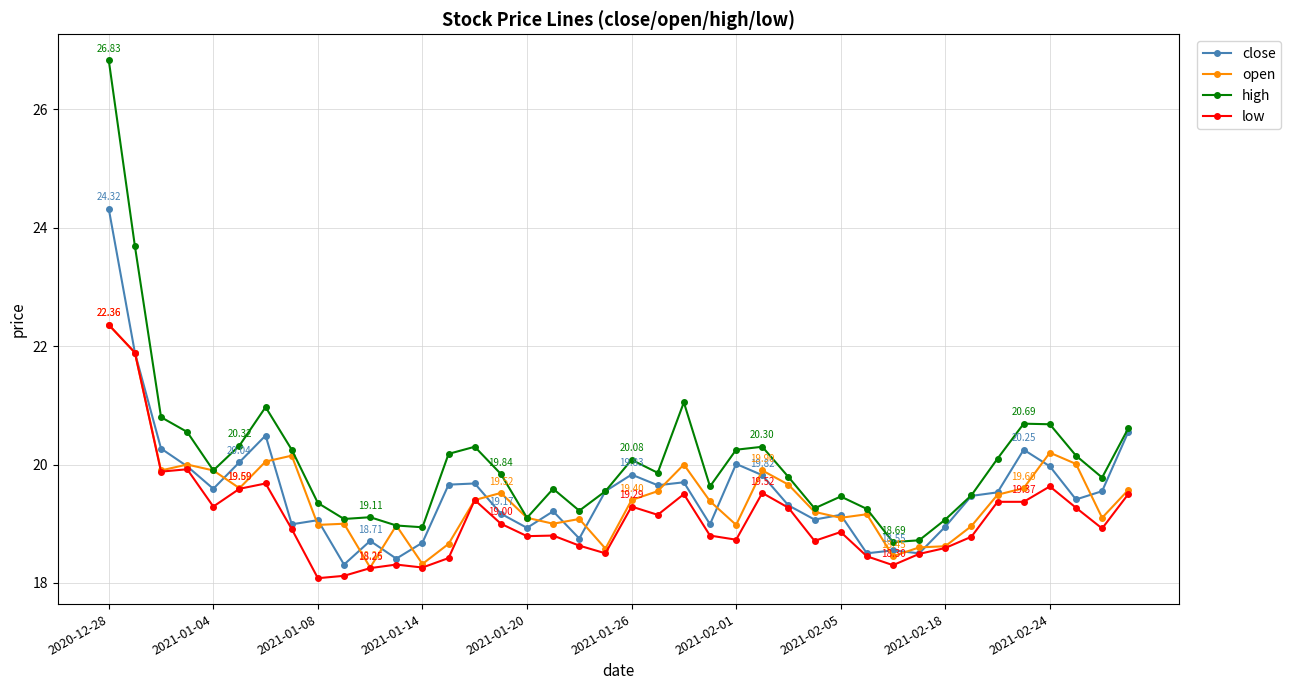

Which series has the largest total across all categories?

high